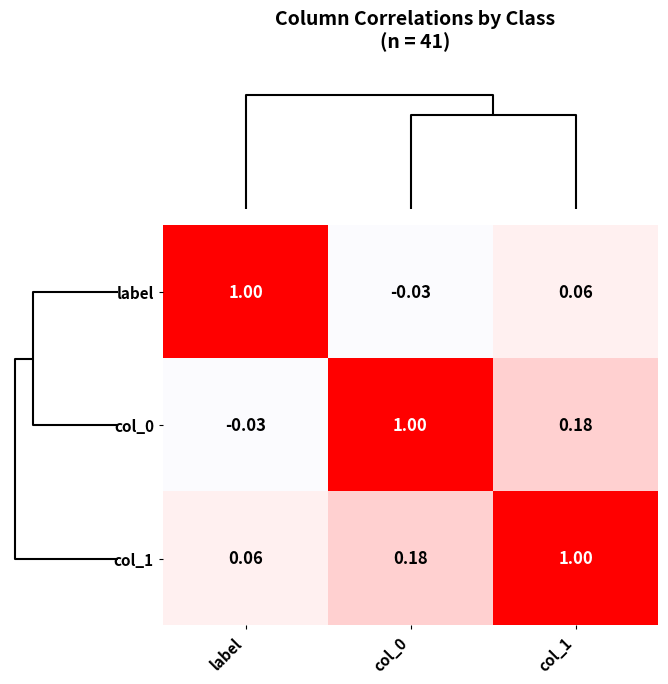

Is the value of col_0 at col_1 greater than the value of label at col_1?

Yes